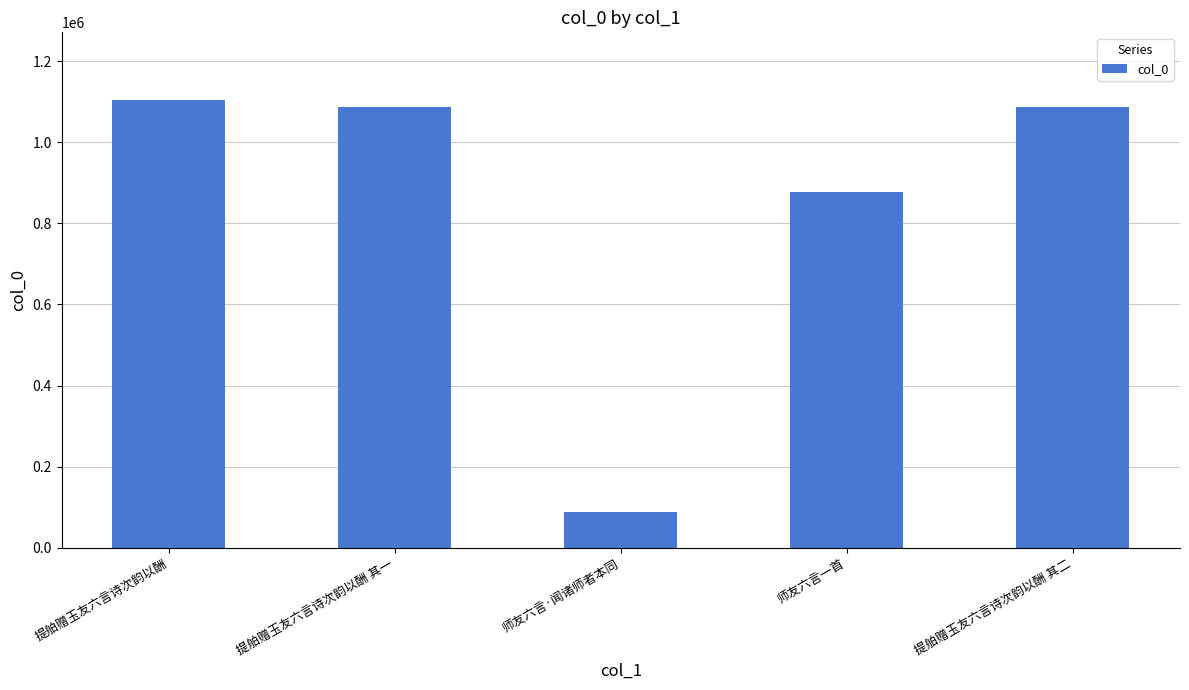

What is the minimum value shown in the chart?

87443